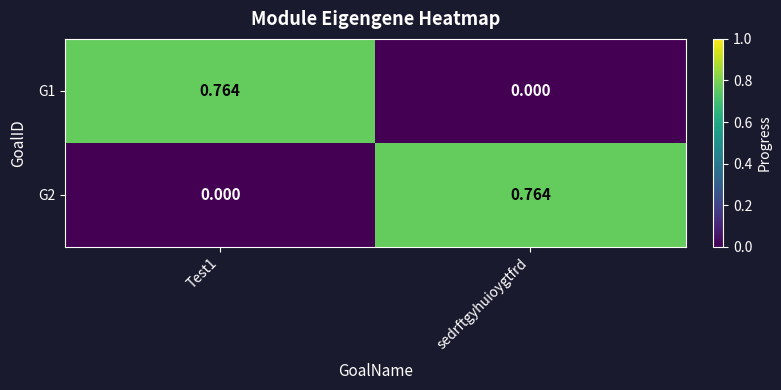

Where is G1 nearest to the value 0?

sedrftgyhuioygtfrd